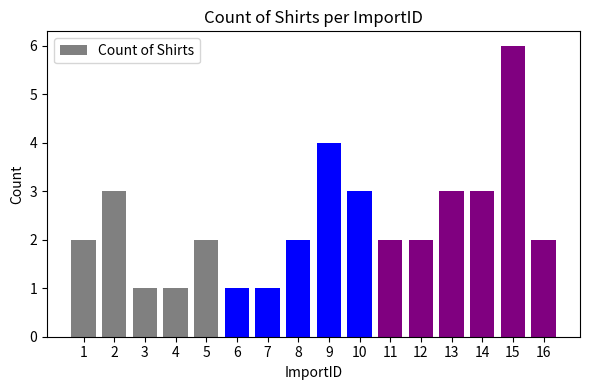

Are the bars horizontal?

No